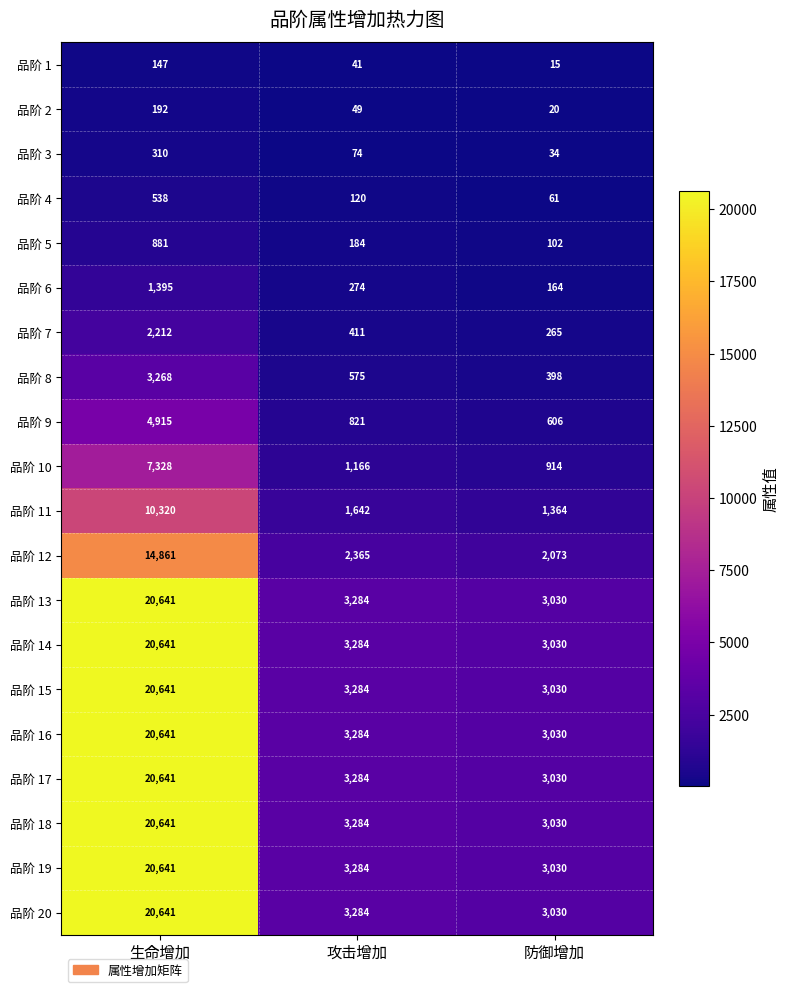

What is the difference between the 品阶 1 values at 生命增加 and 攻击增加?

106